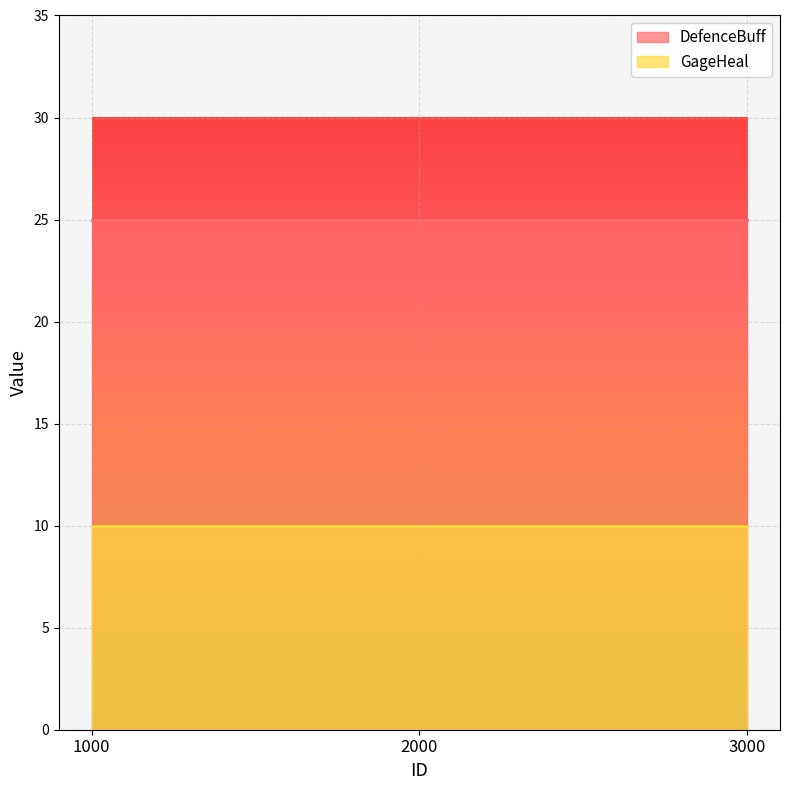

List the series in order of their peak value, highest first.

DefenceBuff, GageHeal